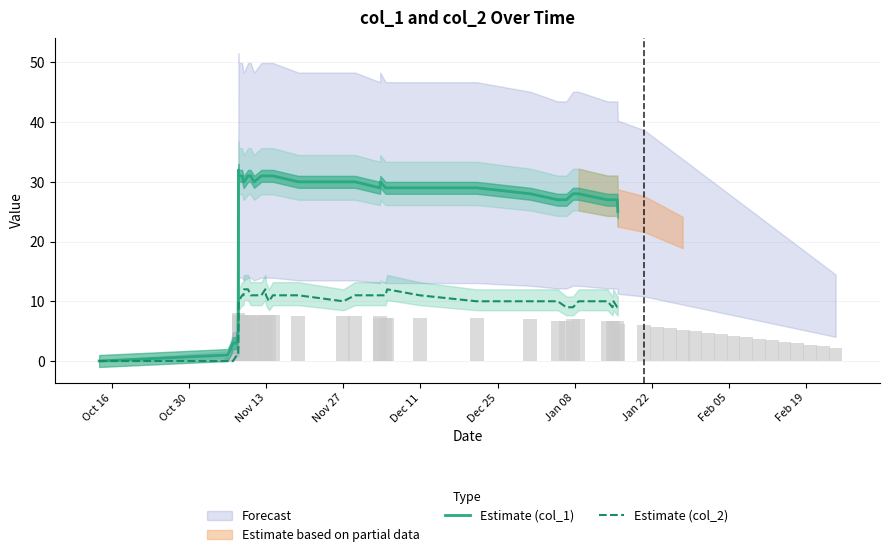

Are the bars horizontal?

No